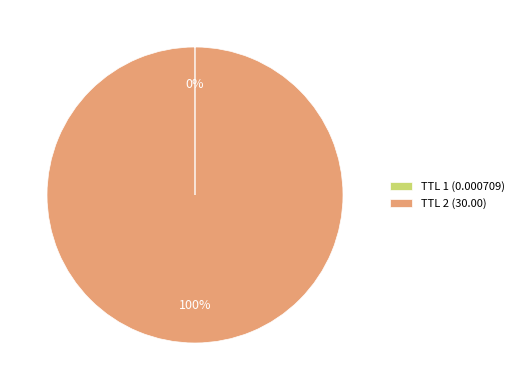

What percentage is the TTL 2 (30.00) slice, to the nearest percent?

100%